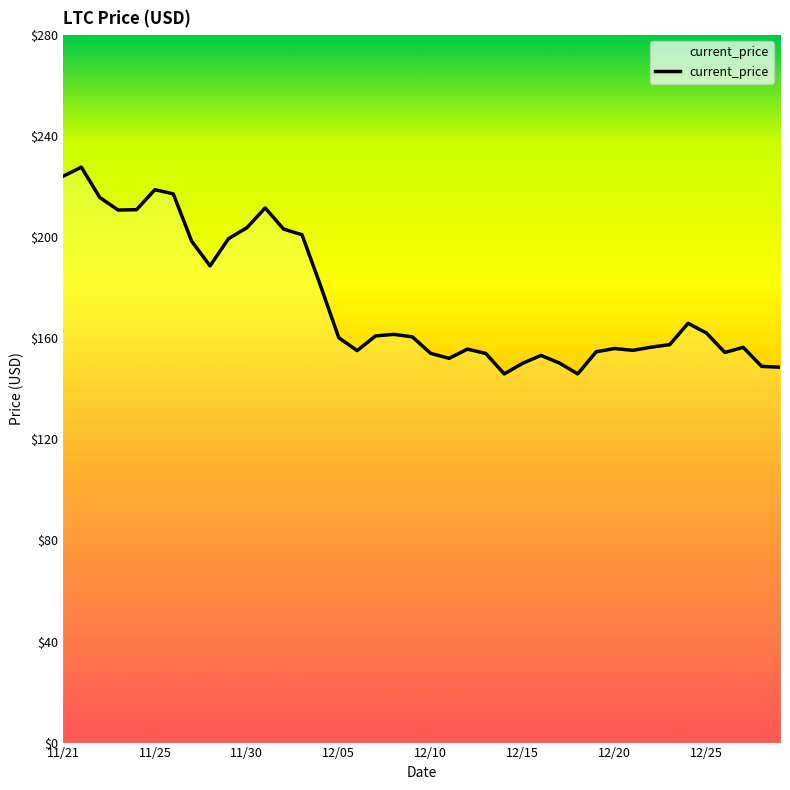

What is the difference between the maximum and minimum values?

81.8